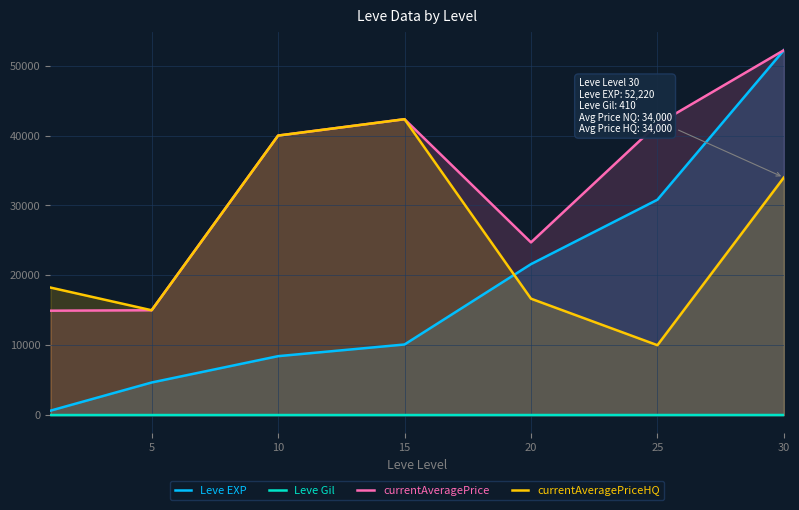

List the series in order of their peak value, lowest first.

Leve Gil, currentAveragePriceHQ, Leve EXP, currentAveragePrice